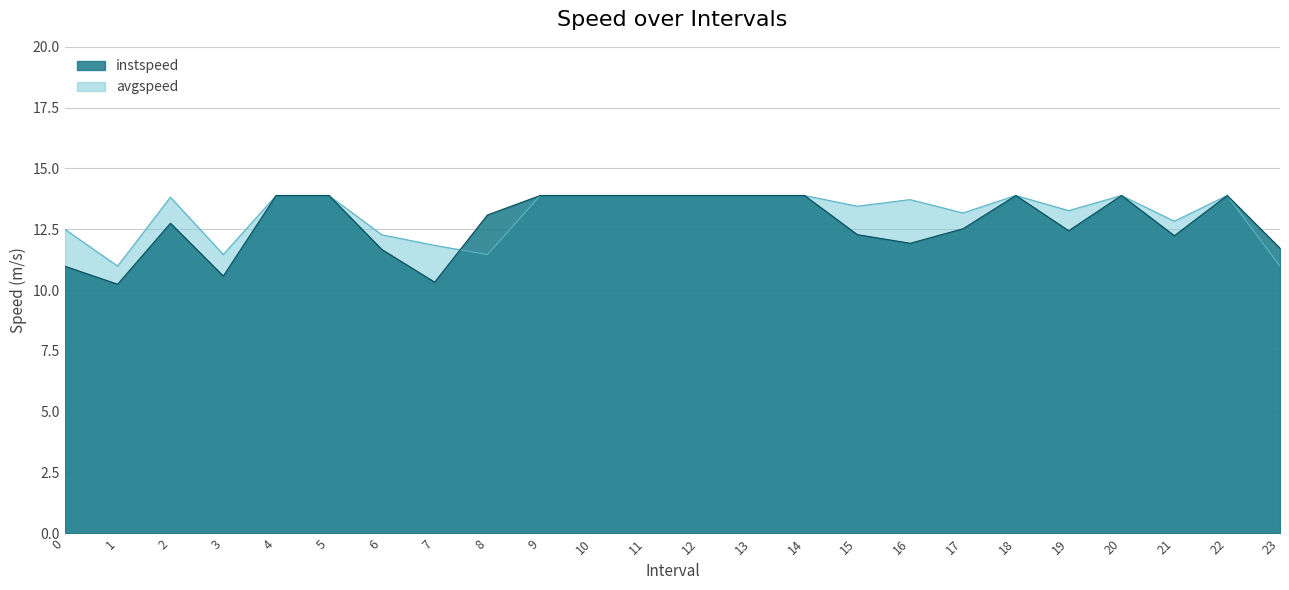

At which category is the sum across all series the highest?

4.0